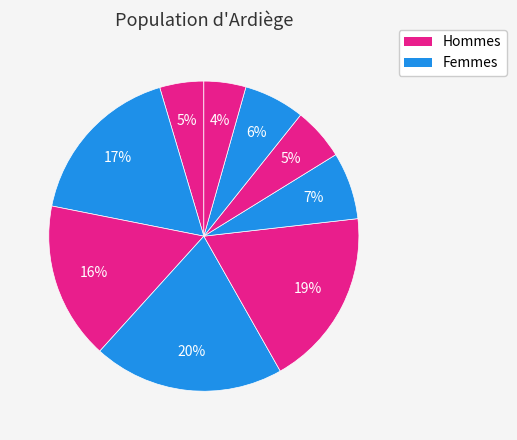

How many slices are in this pie chart?

9